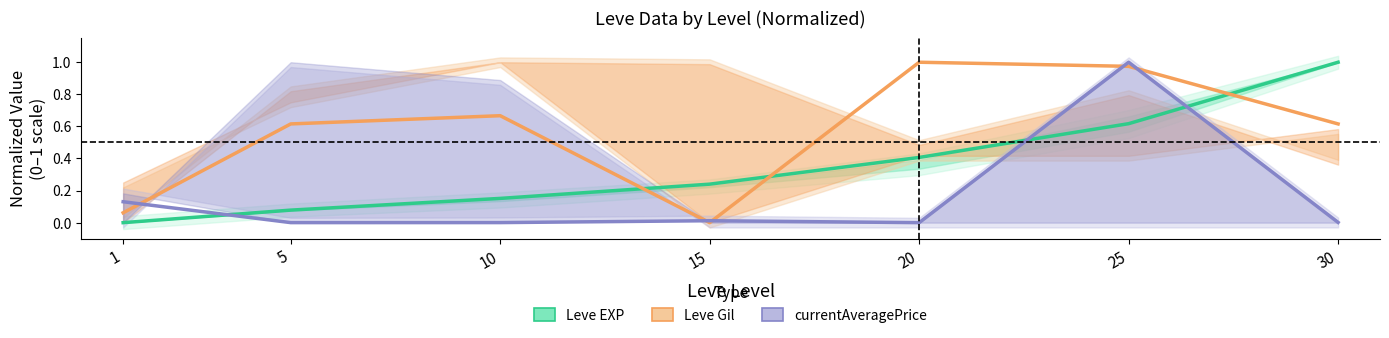

Which series has the largest range (max minus min)?

Leve EXP